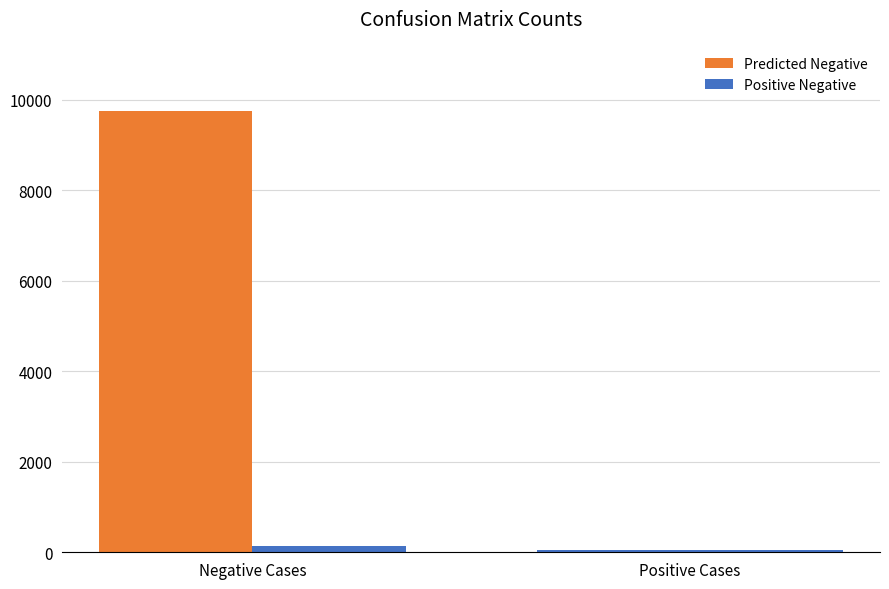

How many bars are there in total?

4